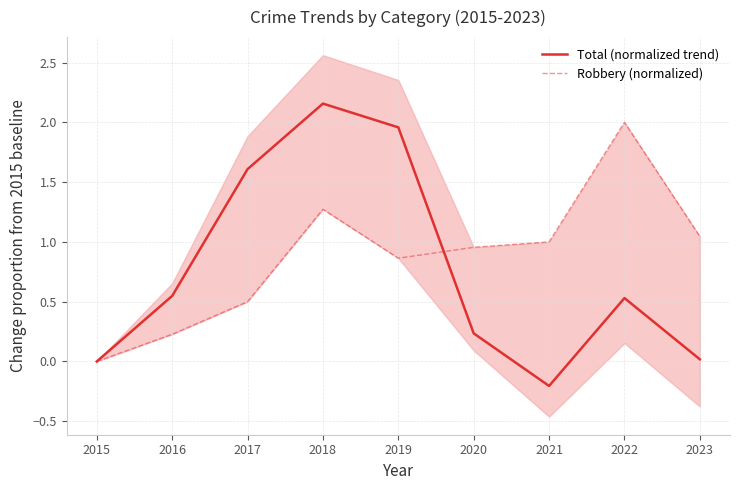

Rank the series by their maximum value, from highest to lowest.

Total (normalized trend), Robbery (normalized)